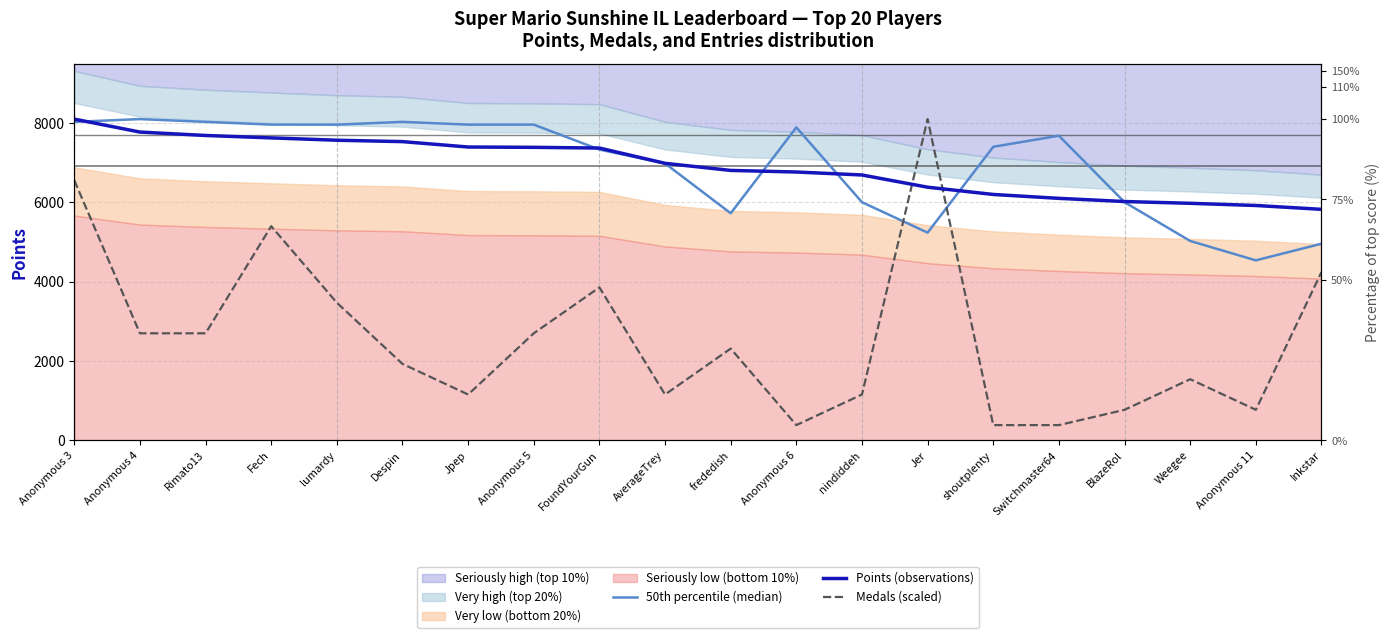

How many categories are shown in the chart?

20